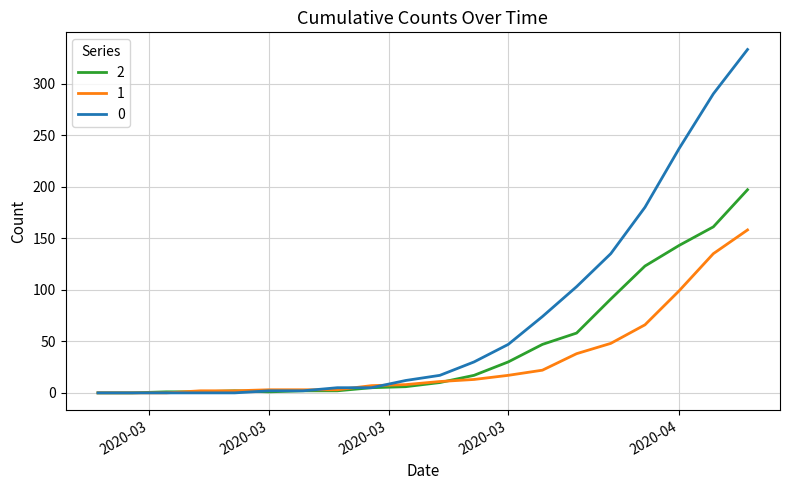

List the series in order of their overall mean, highest first.

0, 2, 1